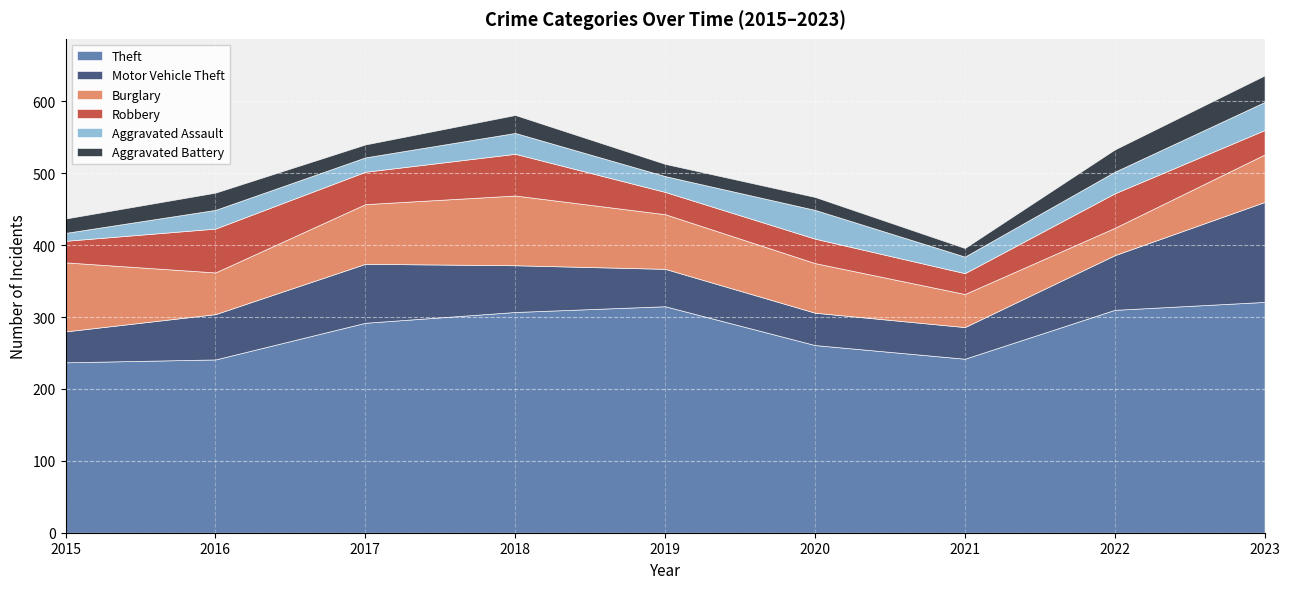

What is the difference between the highest and lowest values at 2018?

282